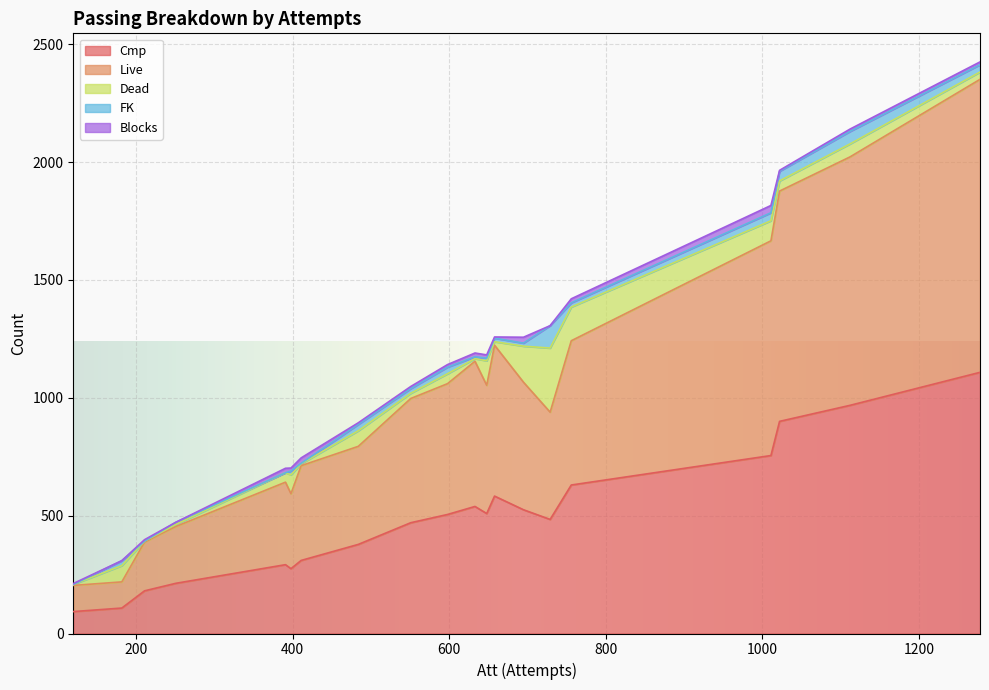

True or false: Cmp has a value of 181 at 211.

True